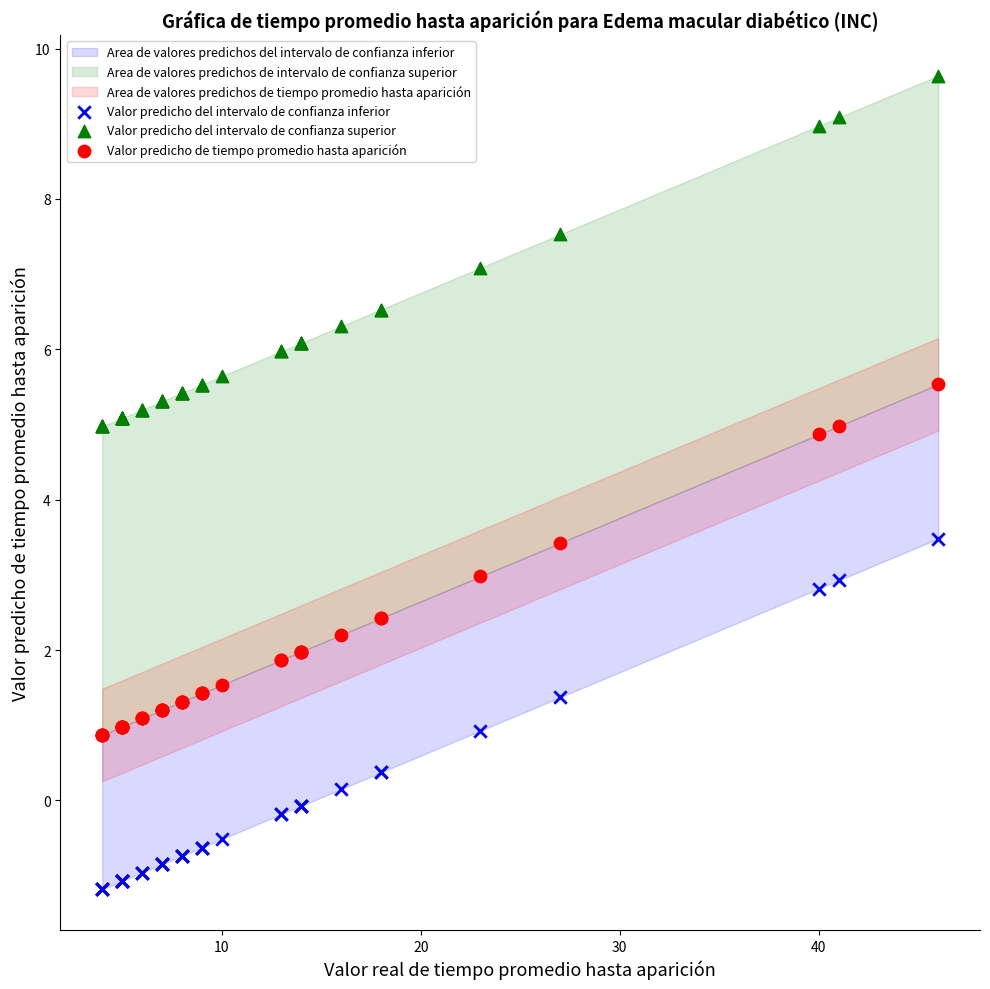

Which series reaches the minimum Y coordinate?

Valor predicho del intervalo de confianza inferior